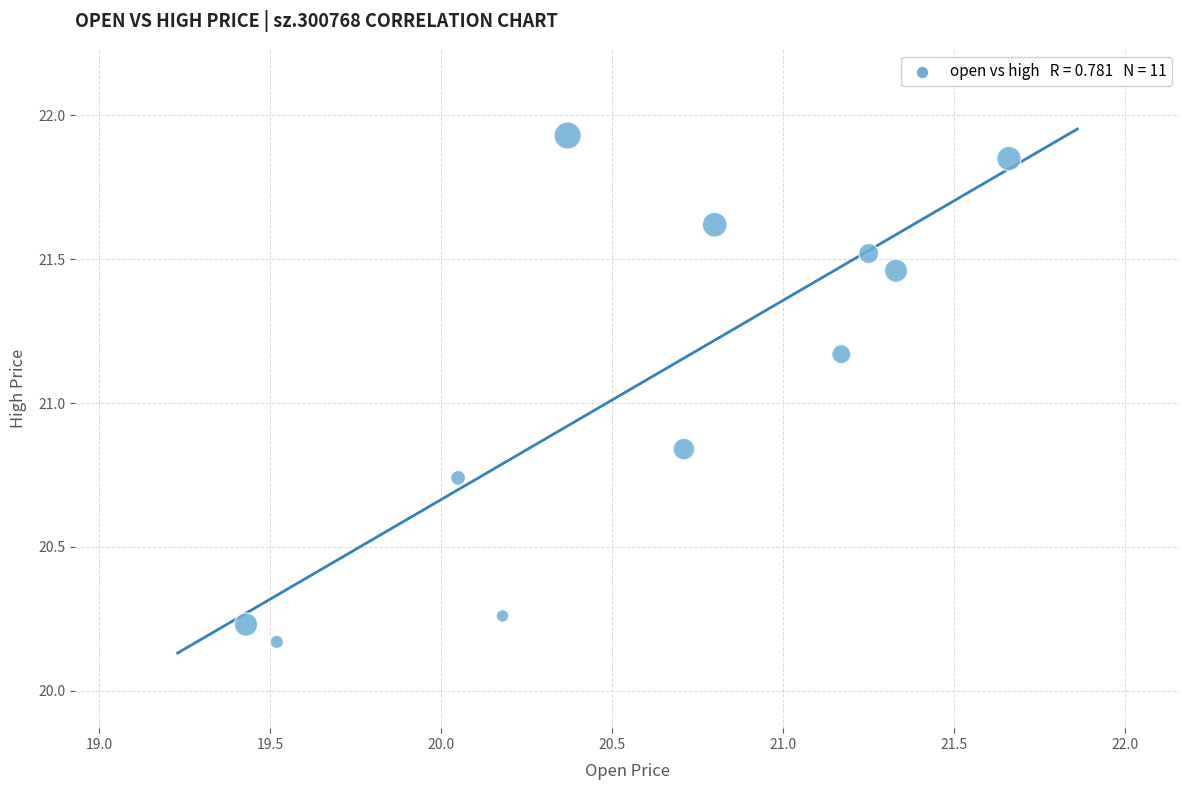

What is the range of X values (max minus min)?

2.2